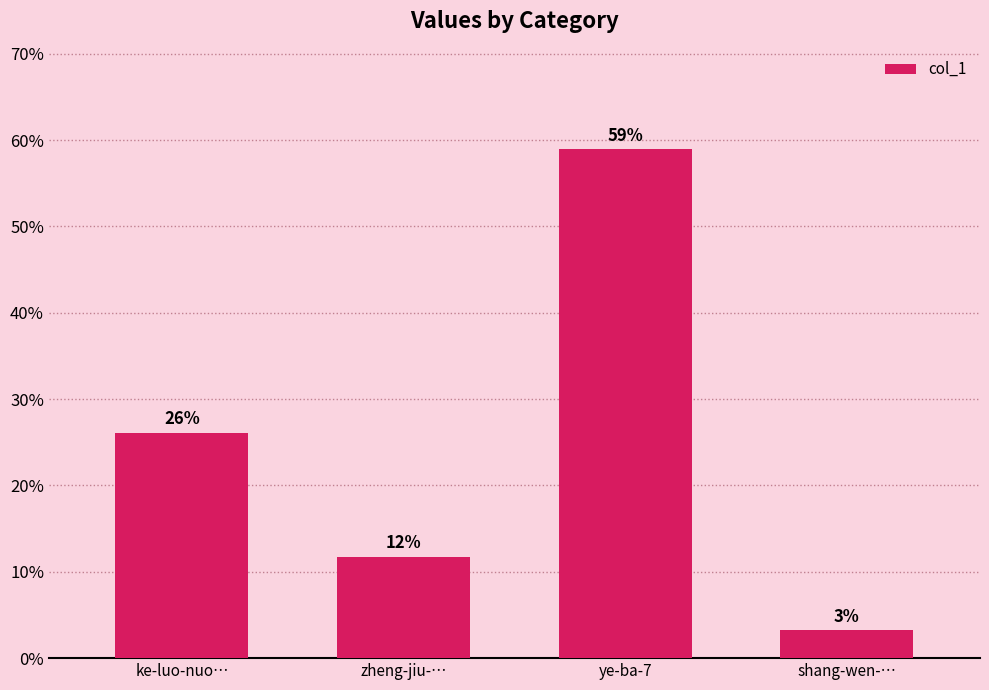

Are the bars horizontal?

No